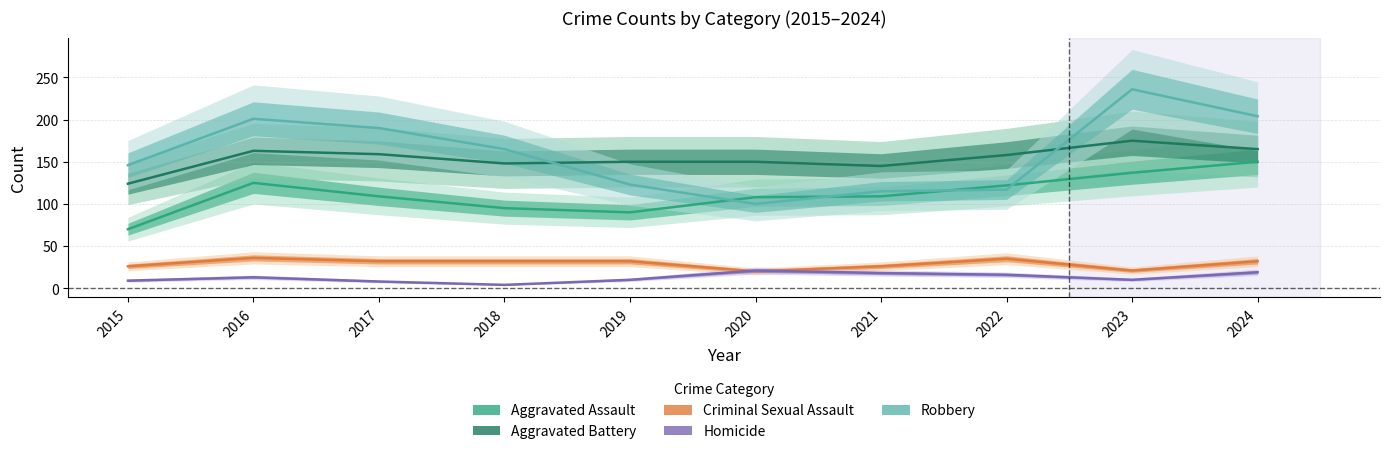

True or false: Homicide and Aggravated Battery intersect in this chart.

False